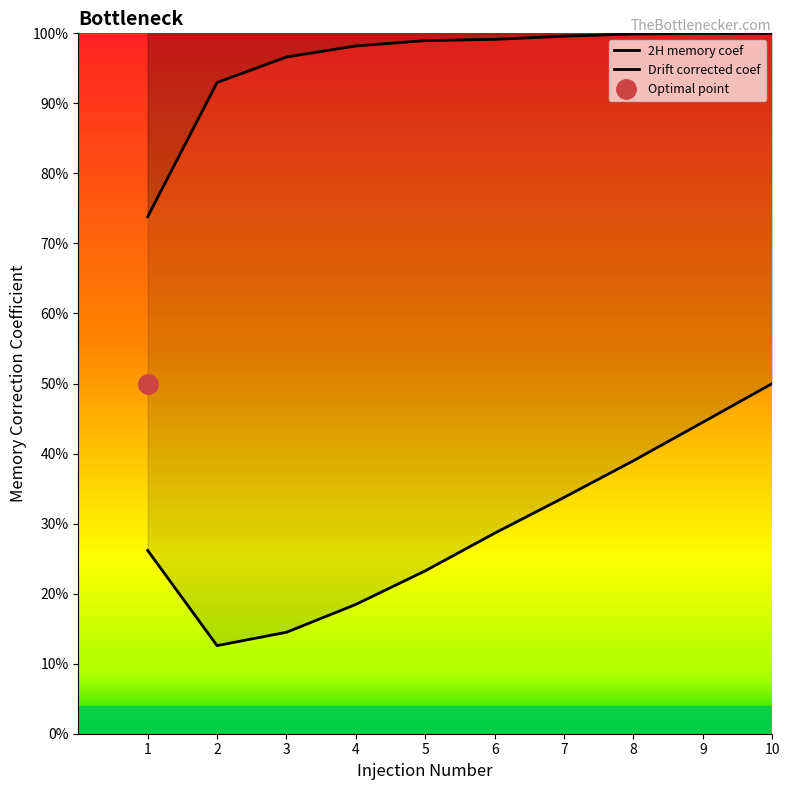

What is the greatest value displayed?

1.0